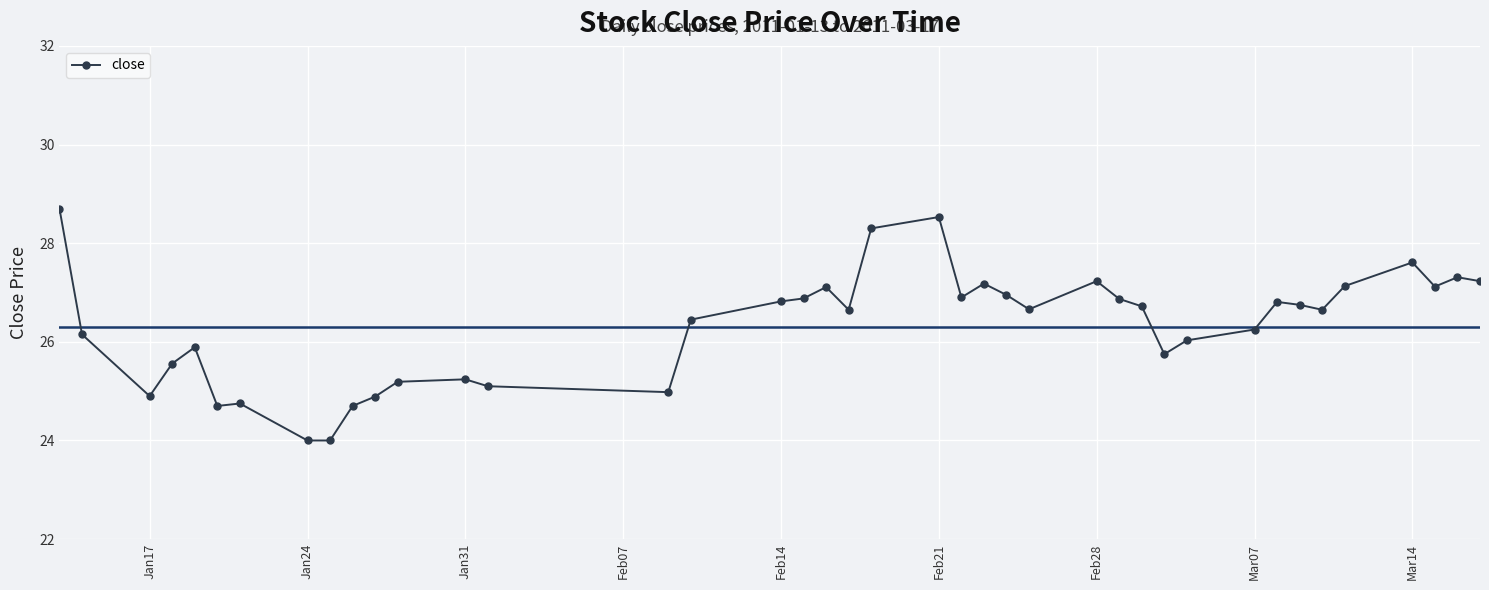

What is the value of the 29th point from the left?

26.7